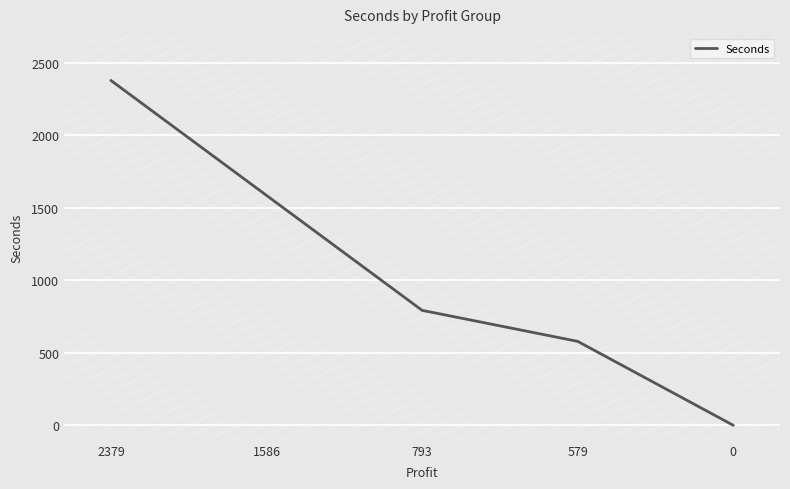

Is it true that the value at 793 is 402?

False